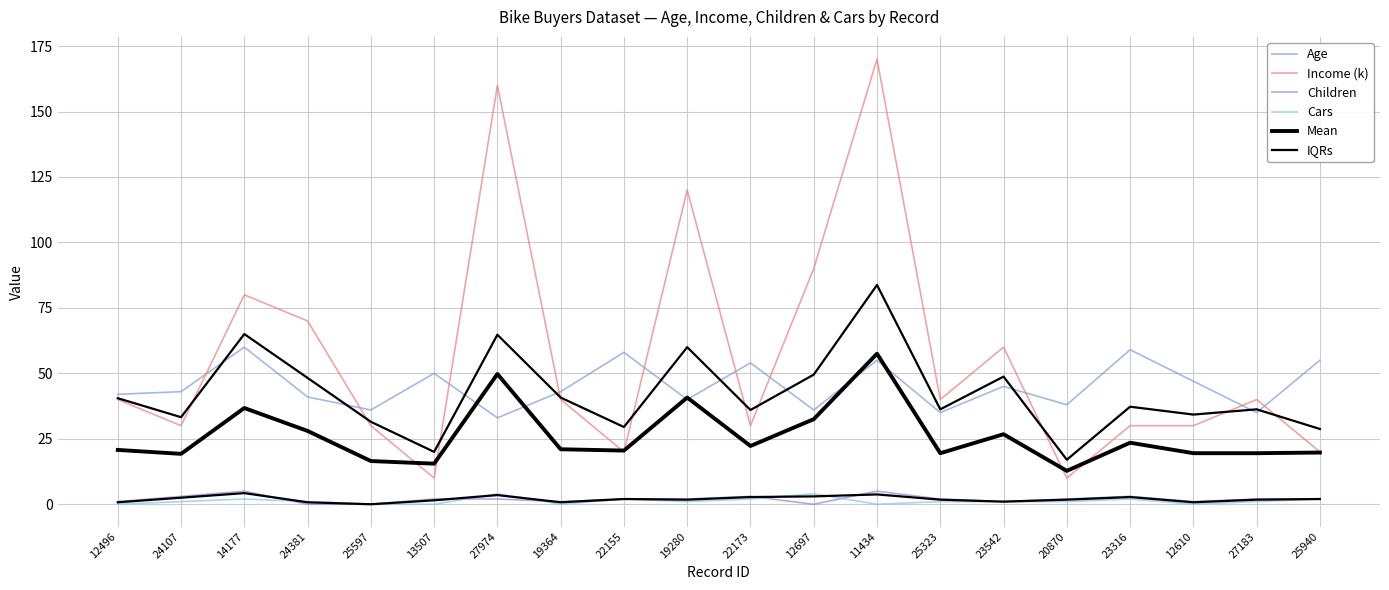

At which label does Income (k) reach its peak?

11434